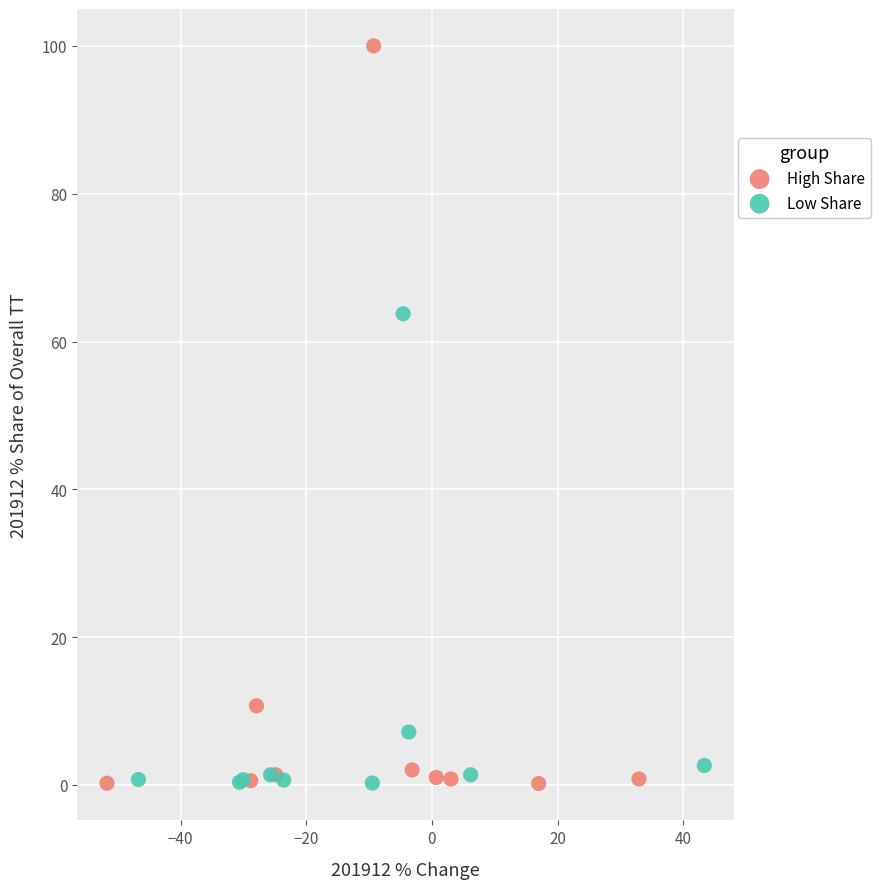

Which series has the largest Y range (max minus min)?

High Share